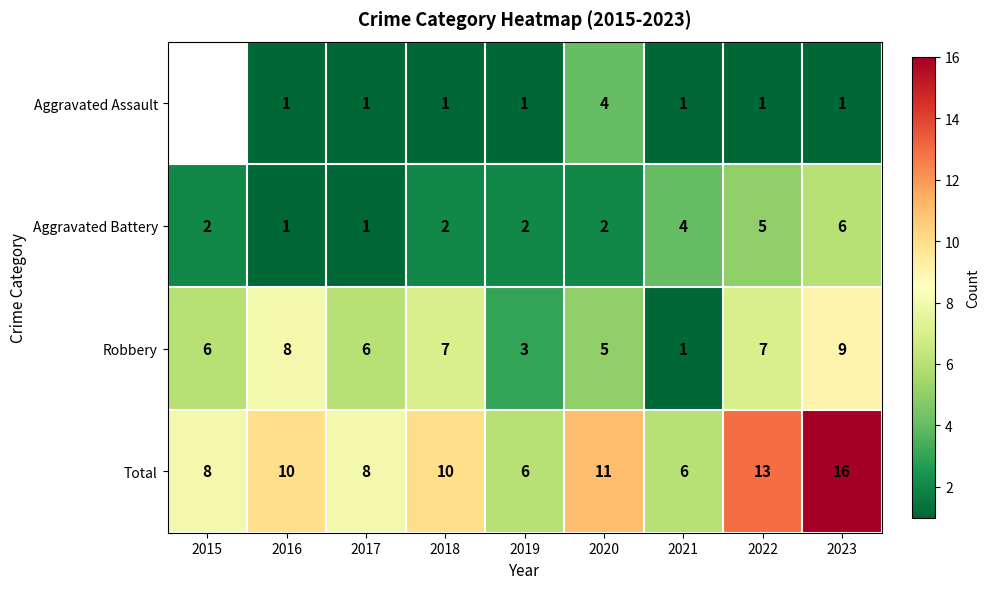

What is the difference between the maximum and second lowest values in the Robbery series?

6